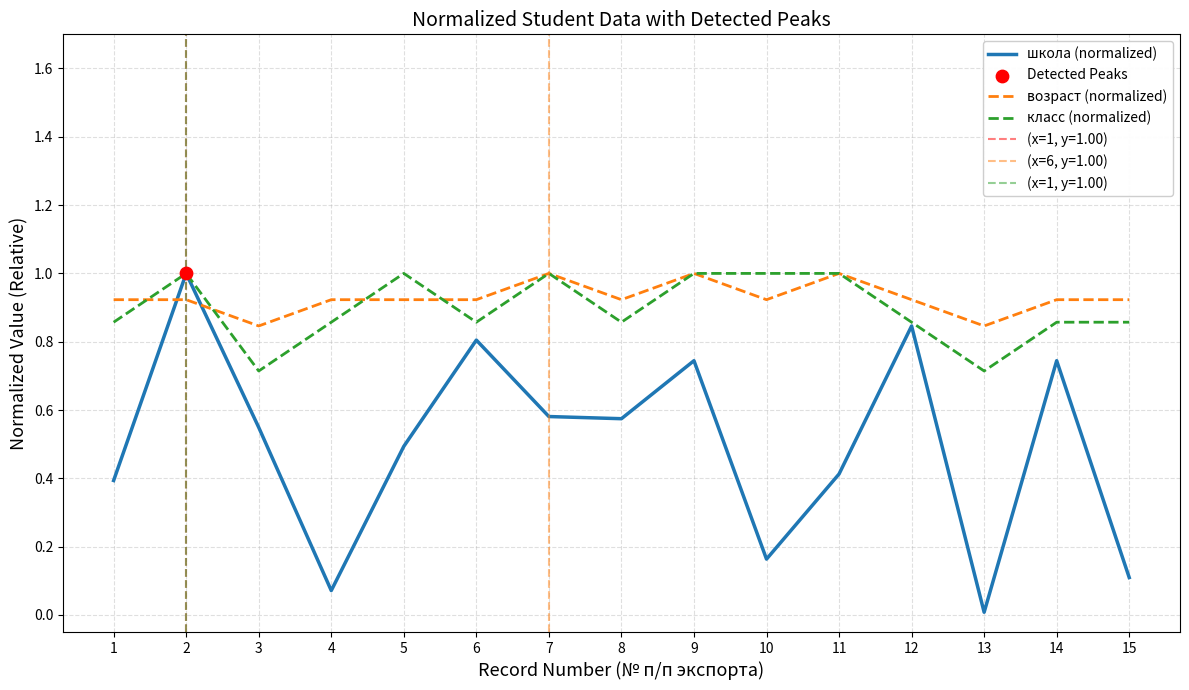

Is the value of возраст (normalized) at 9 greater than the value of класс (normalized) at 13?

Yes